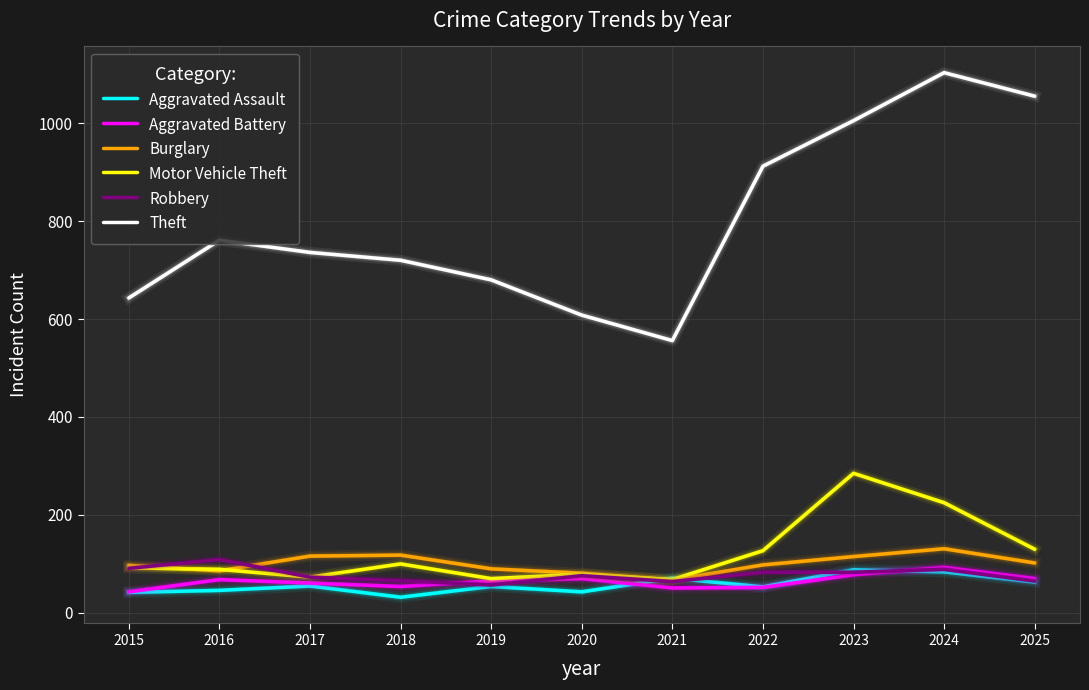

What is the greatest value displayed?

1103